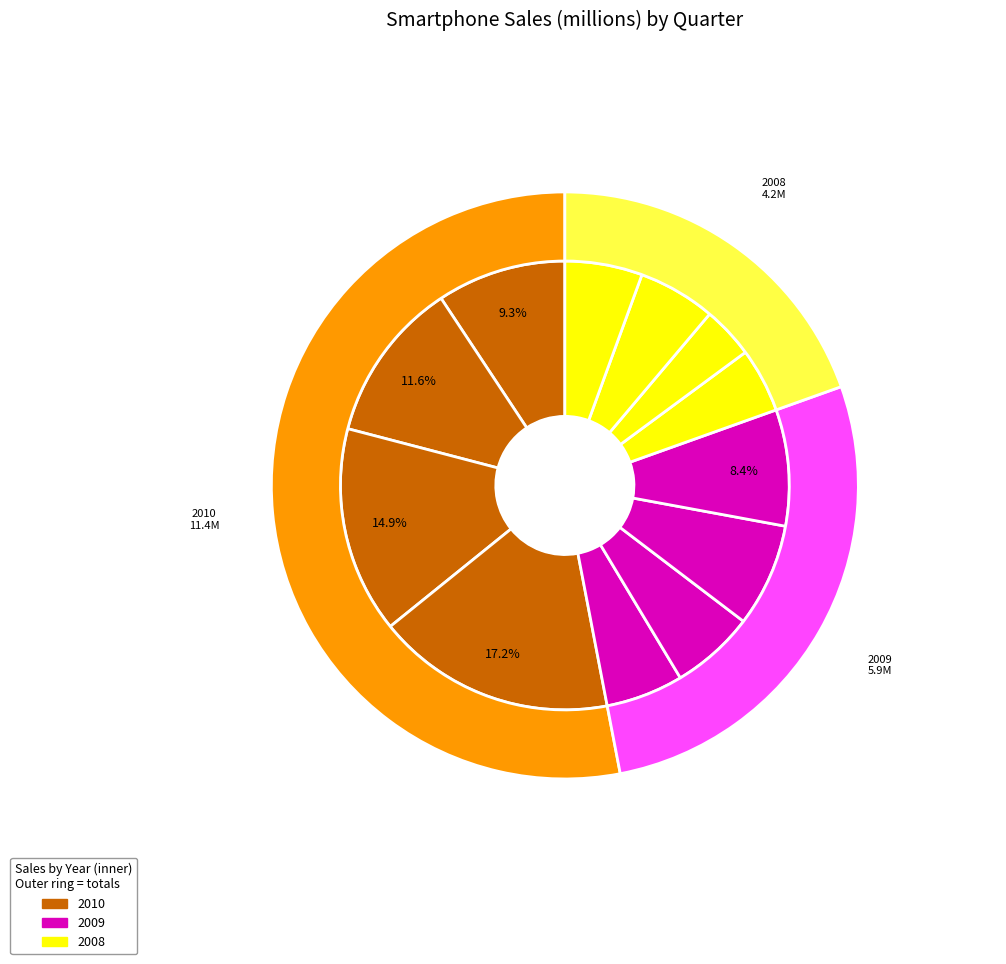

To the nearest percent, what is the combined percentage of Q2 and Q2?

18%